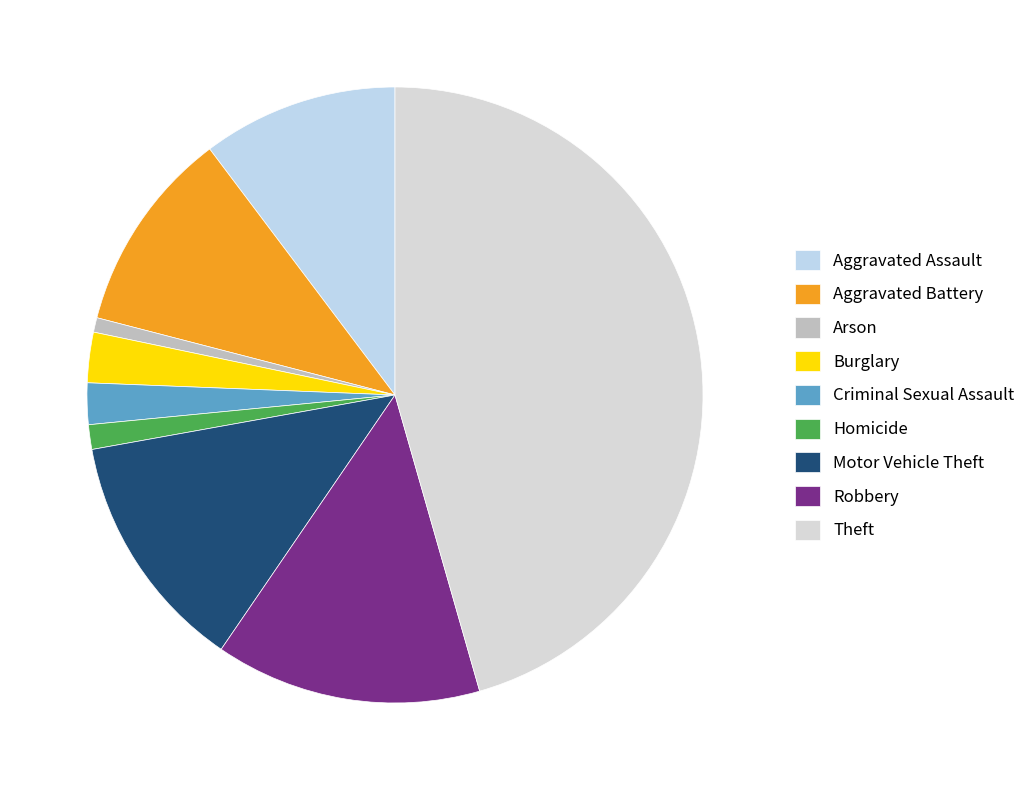

Which category has the smallest portion of the pie?

Arson